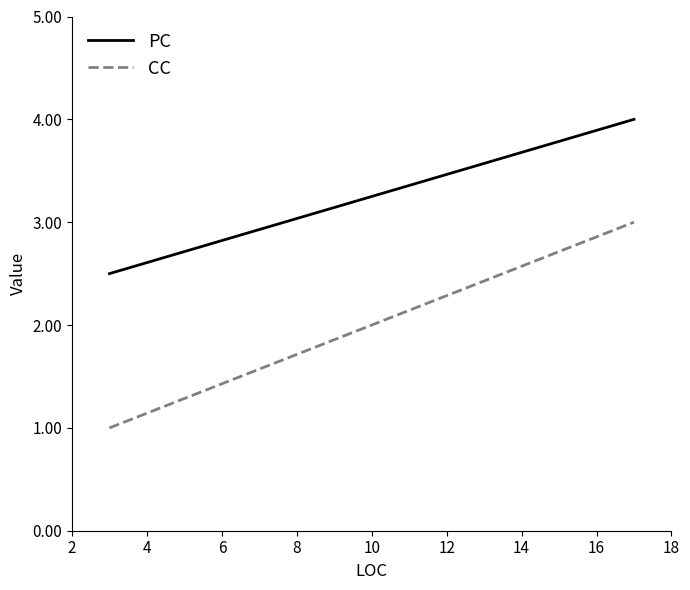

What is the maximum value shown in the chart?

4.0